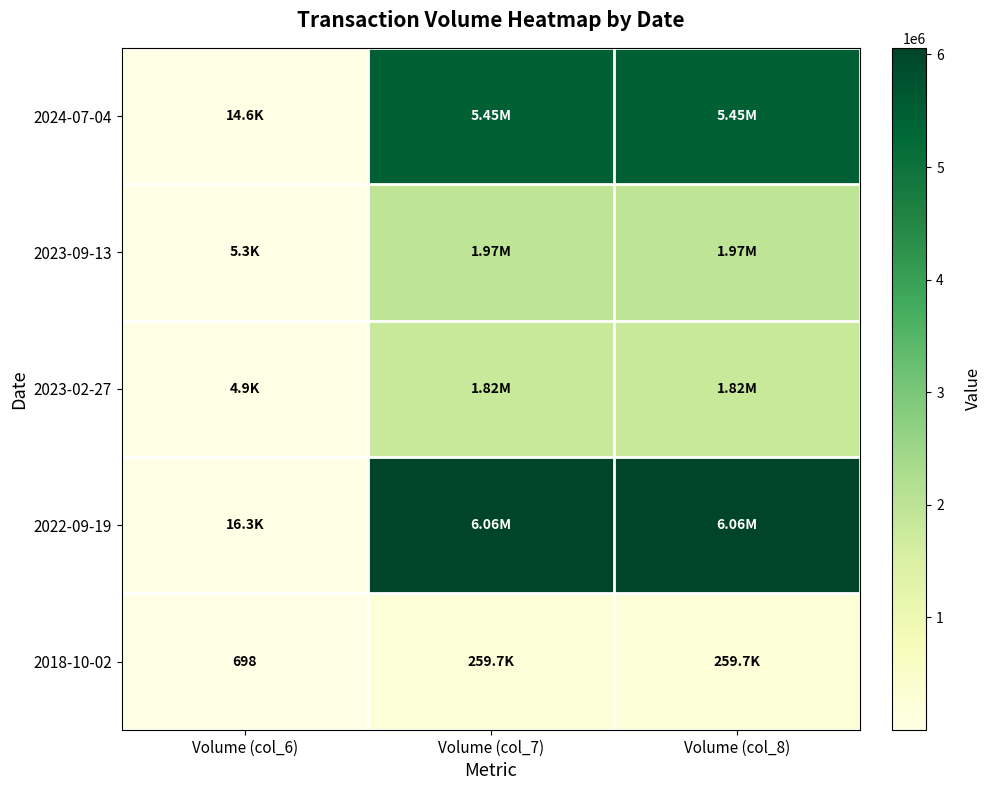

Which series has the widest spread of values?

2022-09-19